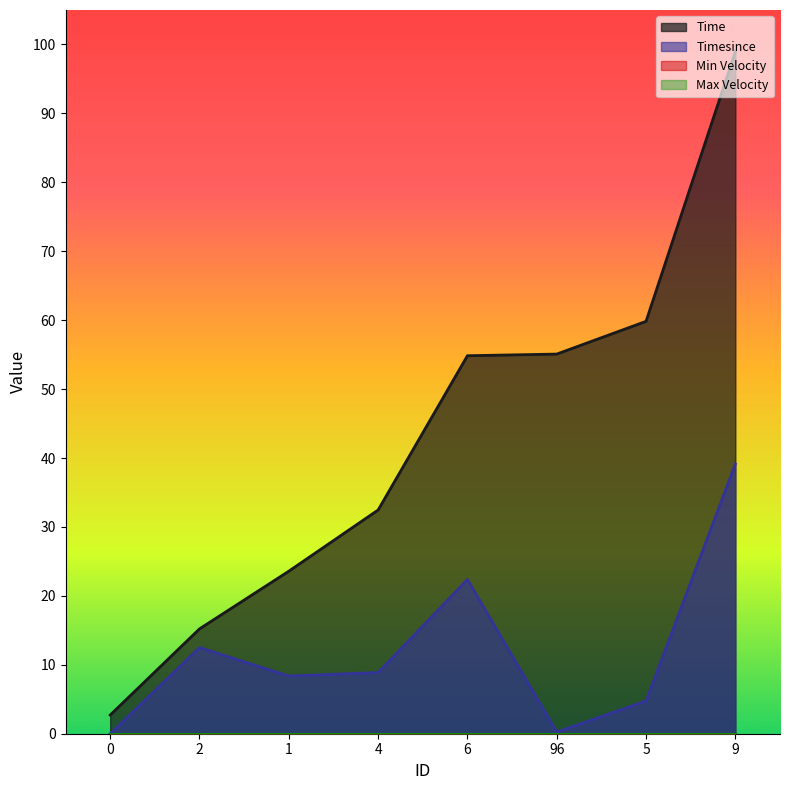

What position from the right is 0?

8